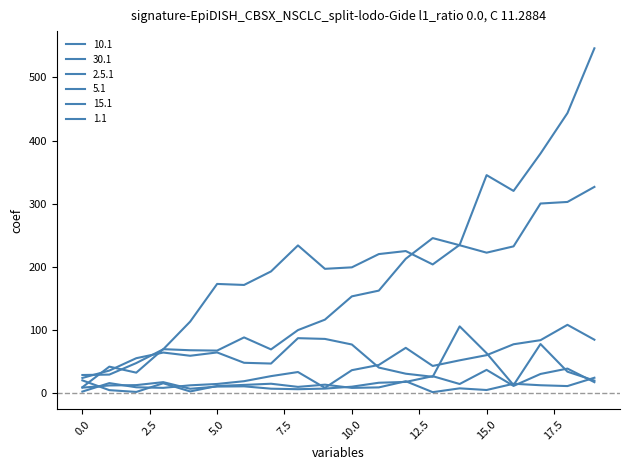

What is the average value of the 30.1 series?

218.5